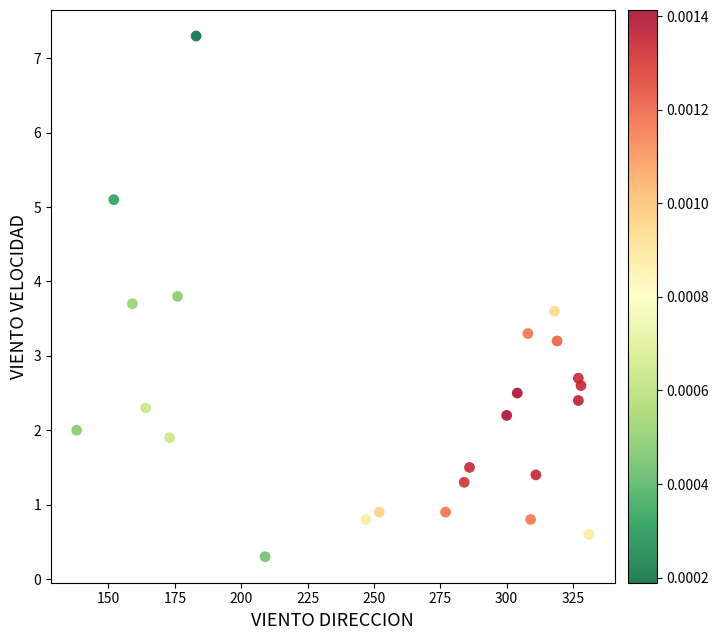

What is the range of X values (max minus min)?

193.0